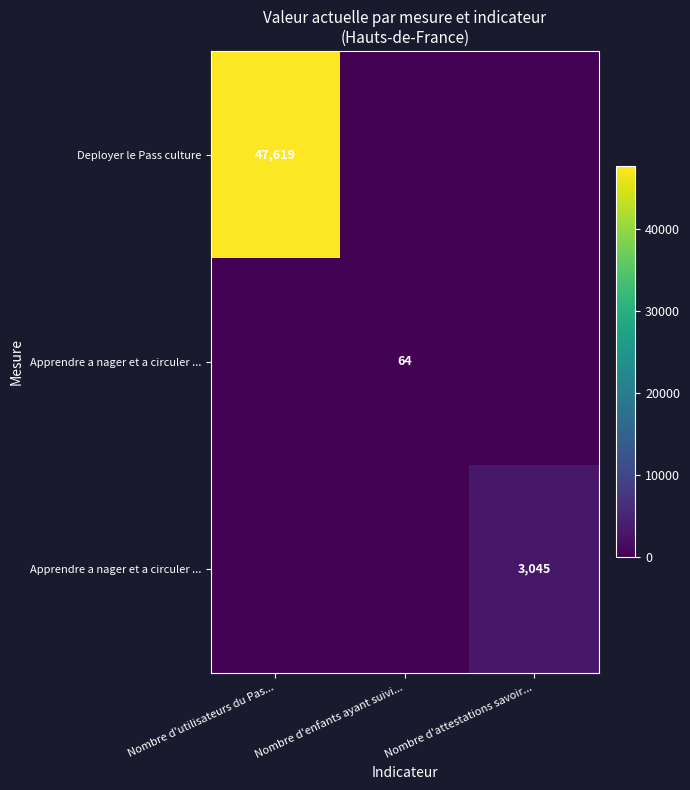

What is the total value across all series at Nombre d'attestations savoir...?

3045